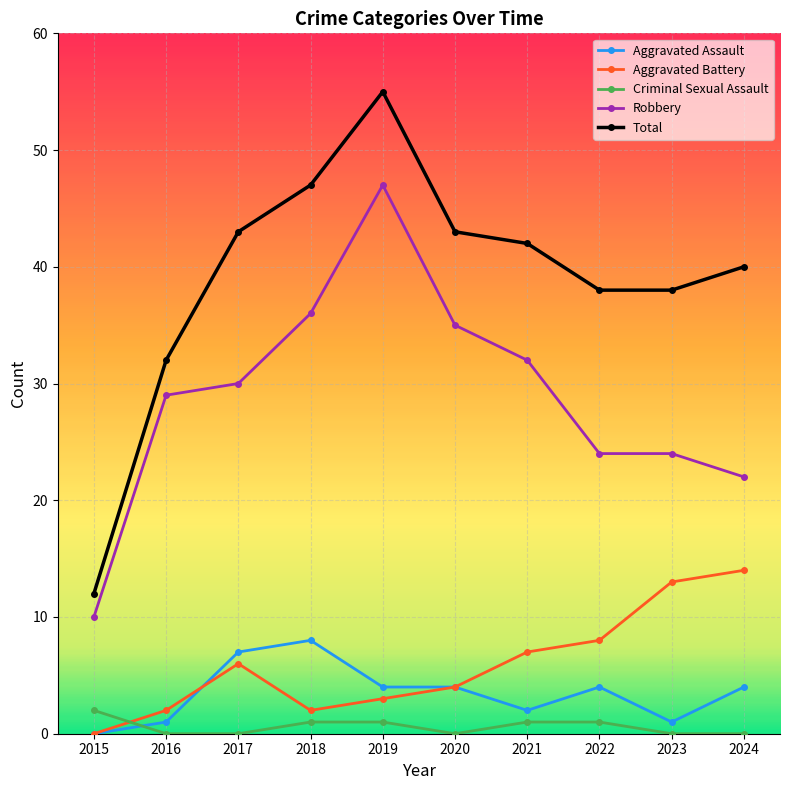

True or false: Aggravated Assault and Robbery intersect in this chart.

False